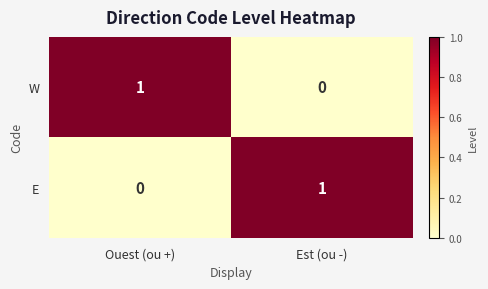

Reading left to right, what are all the values shown in this chart?

W: 1	0
E: 0	1